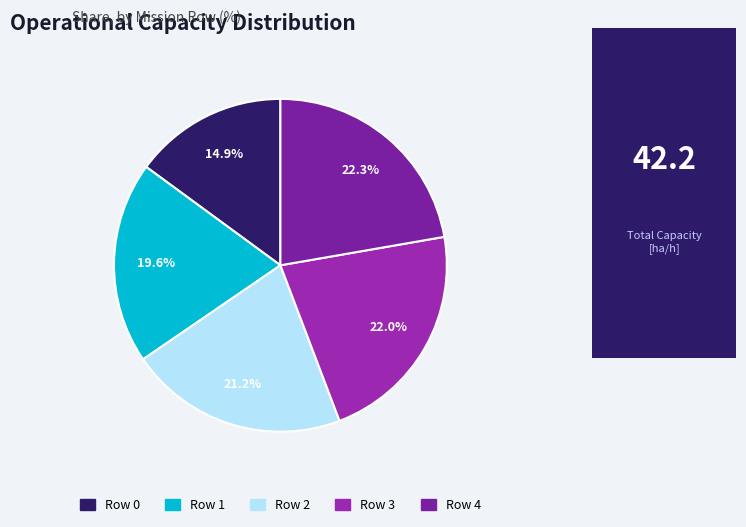

Rank the categories by value from lowest to highest.

Row 0, Row 1, Row 2, Row 3, Row 4